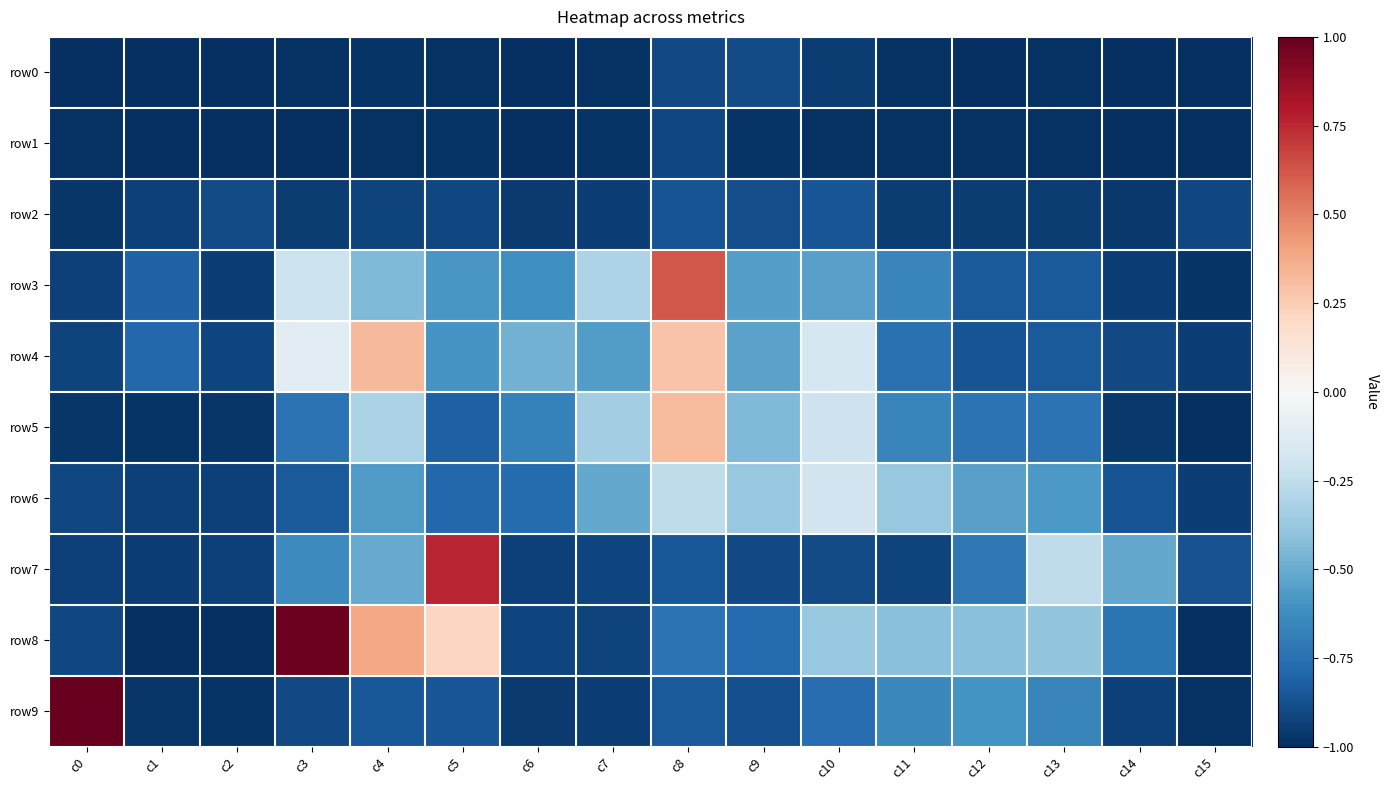

Which category has the lowest value across all series?

c15